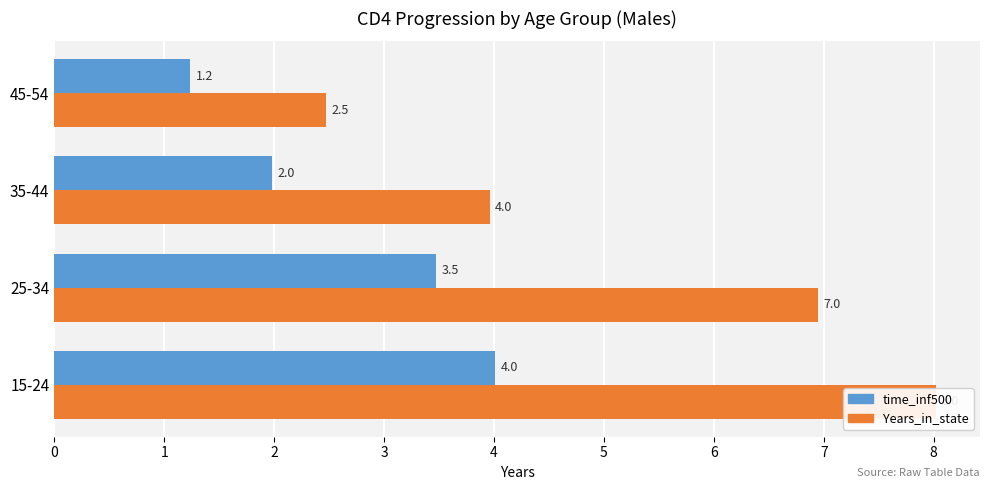

Does the chart contain any negative values?

No